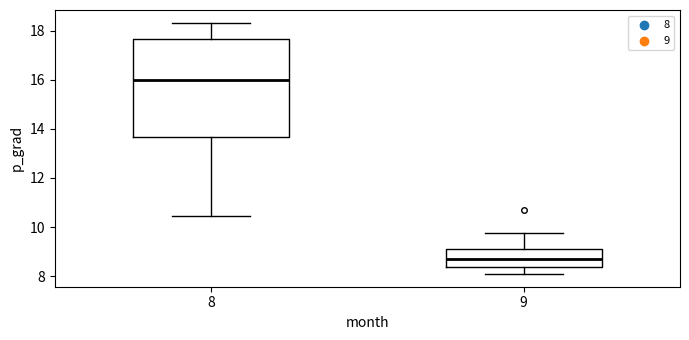

Which box's median line is the lowest?

9